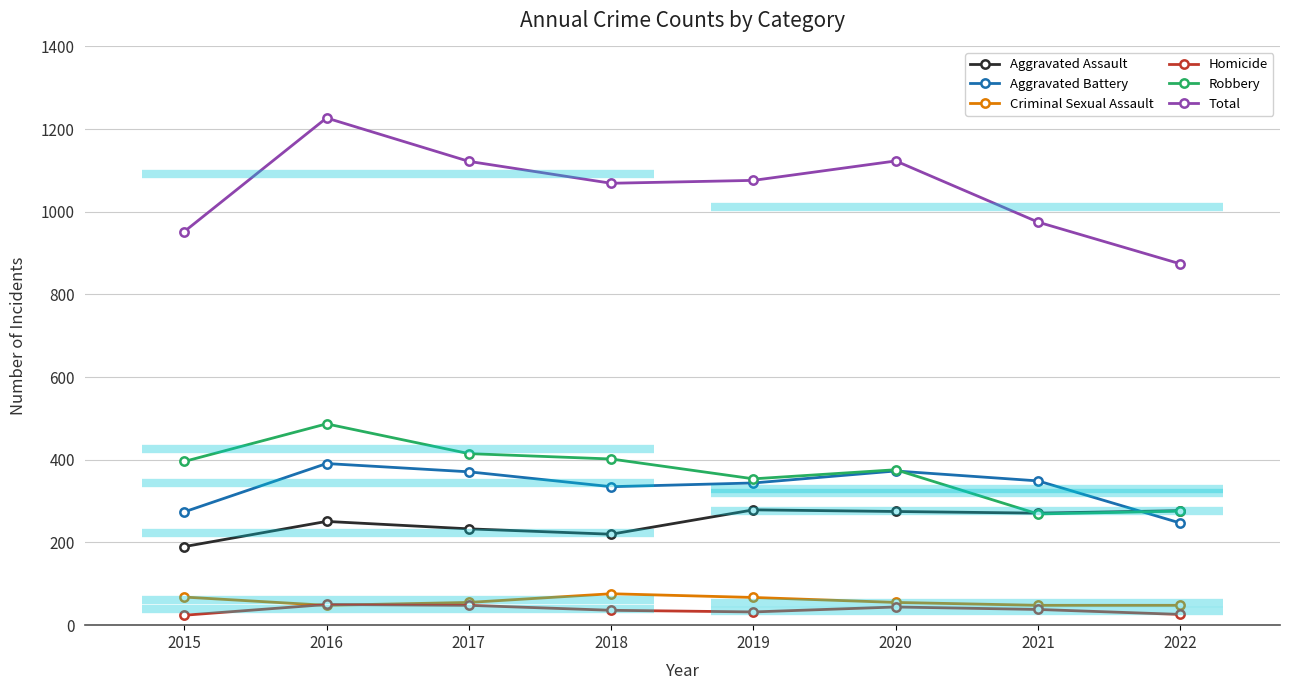

True or false: Aggravated Battery has a value of 344 at 2019.

True